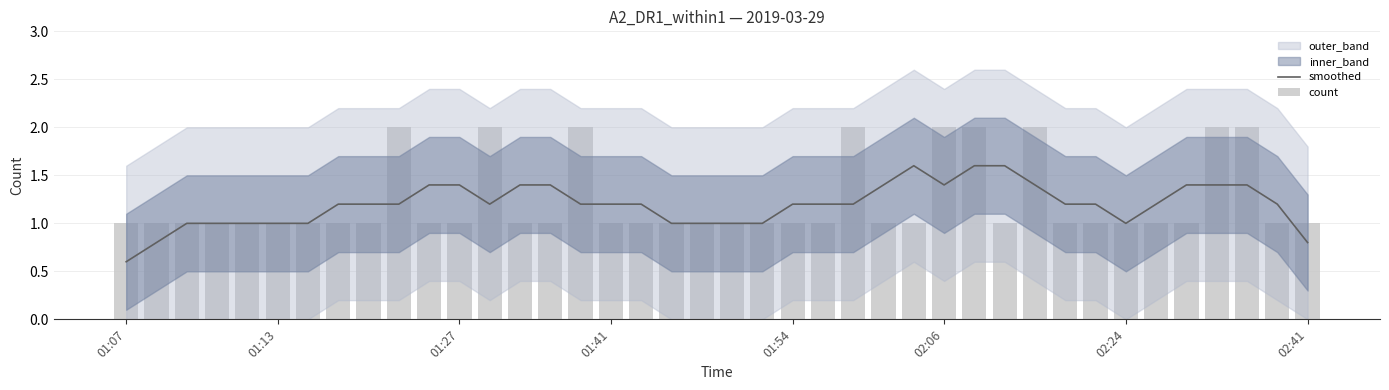

At which label does smoothed reach its minimum?

01:07